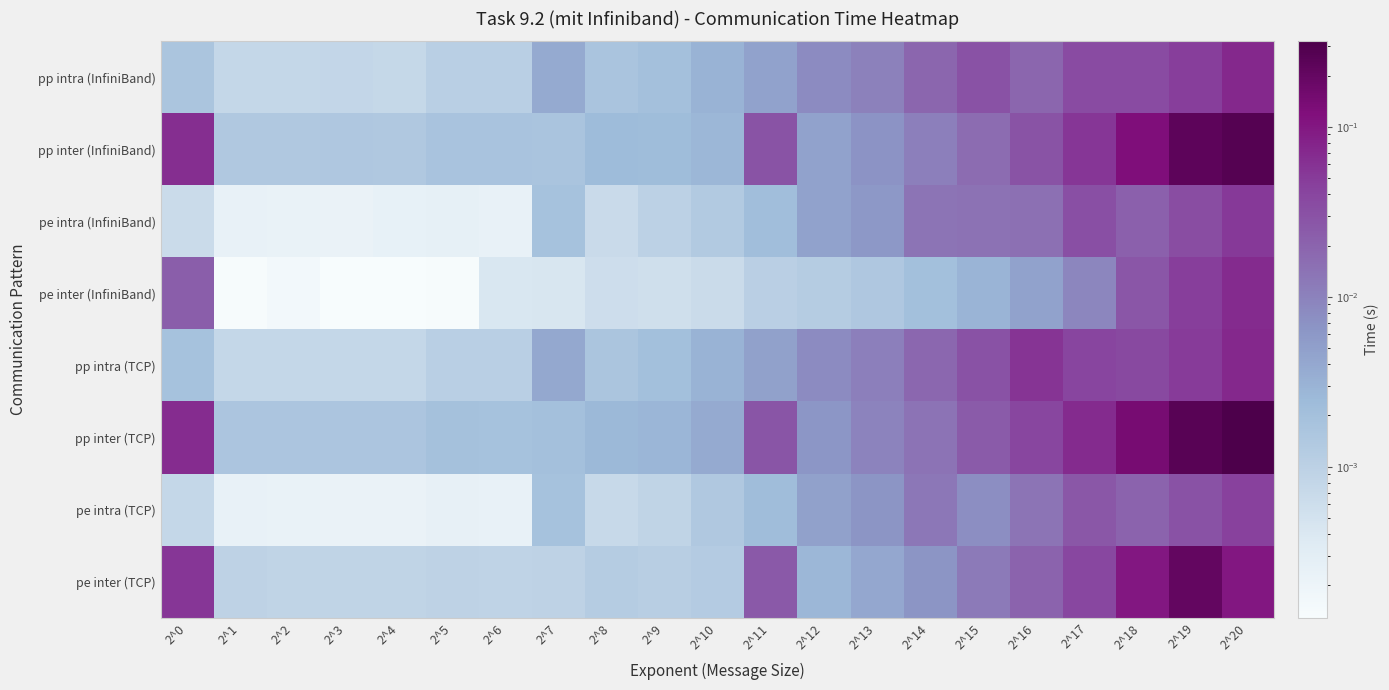

Reading left to right, list all the values displayed in this chart.

pp intra (InfiniBand): 2^0=0.0	2^1=0.0	2^2=0.0	2^3=0.0	2^4=0.0	2^5=0.0	2^6=0.0	2^7=0.0	2^8=0.0	2^9=0.0	2^10=0.0	2^11=0.0	2^12=0.0	2^13=0.0	2^14=0.0	2^15=0.0	2^16=0.0	2^17=0.0	2^18=0.0	2^19=0.0	2^20=0.1
pp inter (InfiniBand): 2^0=0.1	2^1=0.0	2^2=0.0	2^3=0.0	2^4=0.0	2^5=0.0	2^6=0.0	2^7=0.0	2^8=0.0	2^9=0.0	2^10=0.0	2^11=0.0	2^12=0.0	2^13=0.0	2^14=0.0	2^15=0.0	2^16=0.0	2^17=0.1	2^18=0.1	2^19=0.2	2^20=0.3
pe intra (InfiniBand): 2^0=0.0	2^1=0.0	2^2=0.0	2^3=0.0	2^4=0.0	2^5=0.0	2^6=0.0	2^7=0.0	2^8=0.0	2^9=0.0	2^10=0.0	2^11=0.0	2^12=0.0	2^13=0.0	2^14=0.0	2^15=0.0	2^16=0.0	2^17=0.0	2^18=0.0	2^19=0.0	2^20=0.1
pe inter (InfiniBand): 2^0=0.0	2^1=0.0	2^2=0.0	2^3=0.0	2^4=0.0	2^5=0.0	2^6=0.0	2^7=0.0	2^8=0.0	2^9=0.0	2^10=0.0	2^11=0.0	2^12=0.0	2^13=0.0	2^14=0.0	2^15=0.0	2^16=0.0	2^17=0.0	2^18=0.0	2^19=0.0	2^20=0.1
pp intra (TCP): 2^0=0.0	2^1=0.0	2^2=0.0	2^3=0.0	2^4=0.0	2^5=0.0	2^6=0.0	2^7=0.0	2^8=0.0	2^9=0.0	2^10=0.0	2^11=0.0	2^12=0.0	2^13=0.0	2^14=0.0	2^15=0.0	2^16=0.1	2^17=0.0	2^18=0.0	2^19=0.1	2^20=0.1
pp inter (TCP): 2^0=0.1	2^1=0.0	2^2=0.0	2^3=0.0	2^4=0.0	2^5=0.0	2^6=0.0	2^7=0.0	2^8=0.0	2^9=0.0	2^10=0.0	2^11=0.0	2^12=0.0	2^13=0.0	2^14=0.0	2^15=0.0	2^16=0.0	2^17=0.1	2^18=0.1	2^19=0.3	2^20=0.3
pe intra (TCP): 2^0=0.0	2^1=0.0	2^2=0.0	2^3=0.0	2^4=0.0	2^5=0.0	2^6=0.0	2^7=0.0	2^8=0.0	2^9=0.0	2^10=0.0	2^11=0.0	2^12=0.0	2^13=0.0	2^14=0.0	2^15=0.0	2^16=0.0	2^17=0.0	2^18=0.0	2^19=0.0	2^20=0.0
pe inter (TCP): 2^0=0.1	2^1=0.0	2^2=0.0	2^3=0.0	2^4=0.0	2^5=0.0	2^6=0.0	2^7=0.0	2^8=0.0	2^9=0.0	2^10=0.0	2^11=0.0	2^12=0.0	2^13=0.0	2^14=0.0	2^15=0.0	2^16=0.0	2^17=0.0	2^18=0.1	2^19=0.2	2^20=0.1